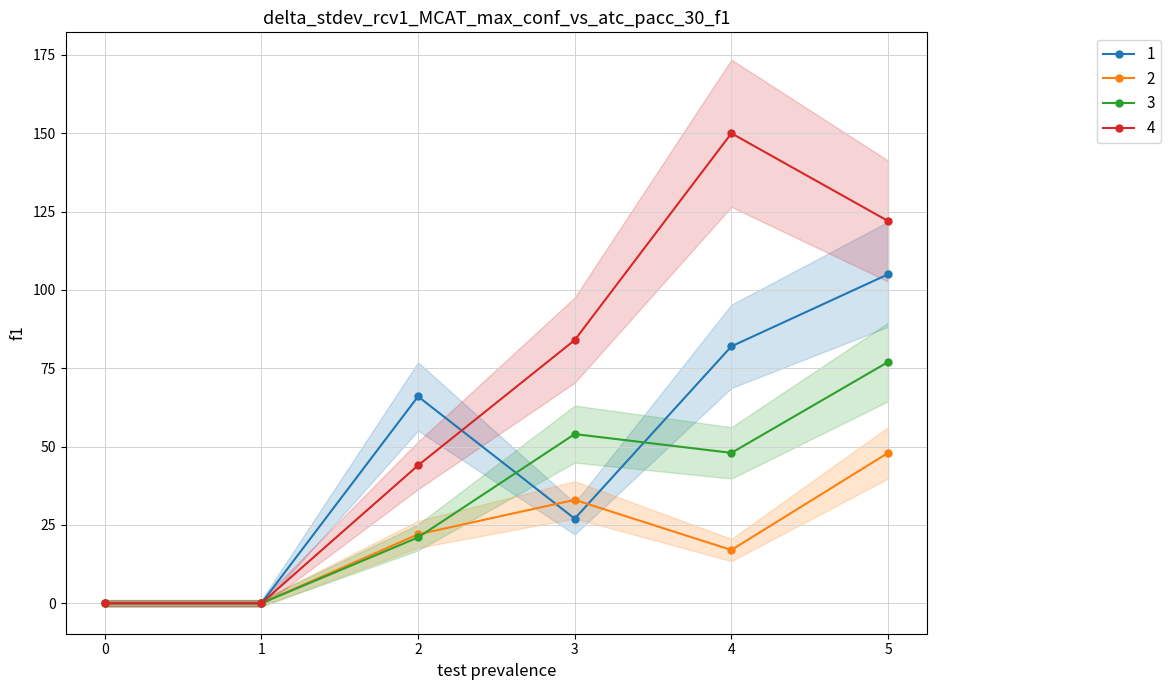

Which series has the largest range (max minus min)?

4